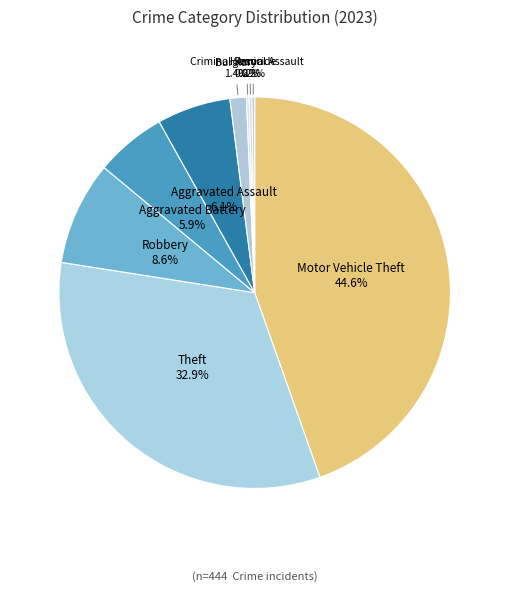

What percentage is the Robbery slice, to the nearest percent?

9%